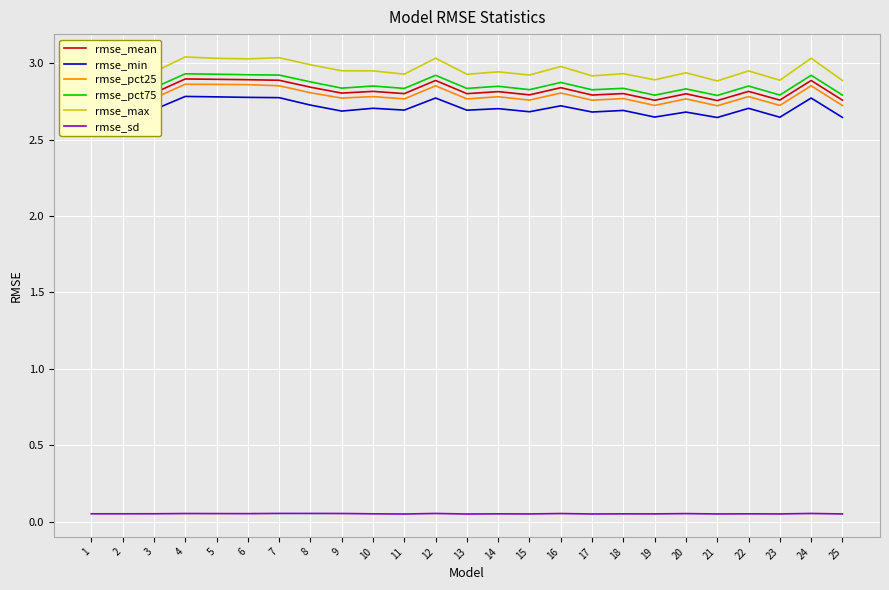

Which series has the largest range (max minus min)?

rmse_max